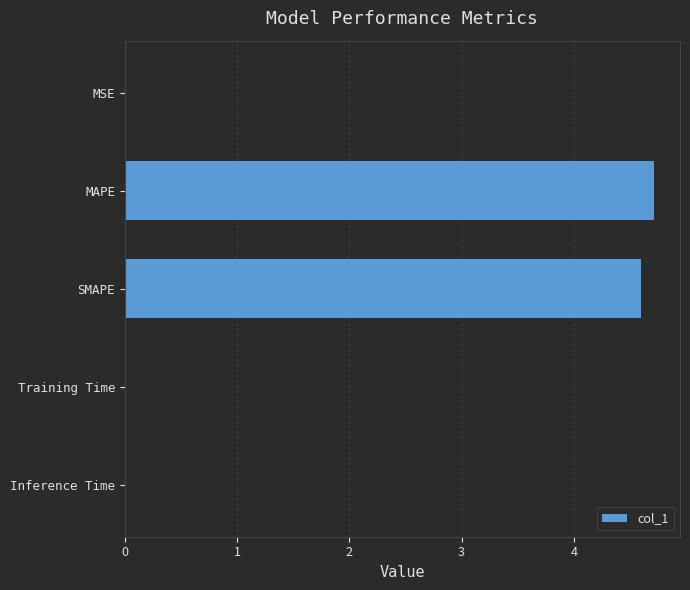

What is the ratio of the value at MAPE to the value at SMAPE?

1.0